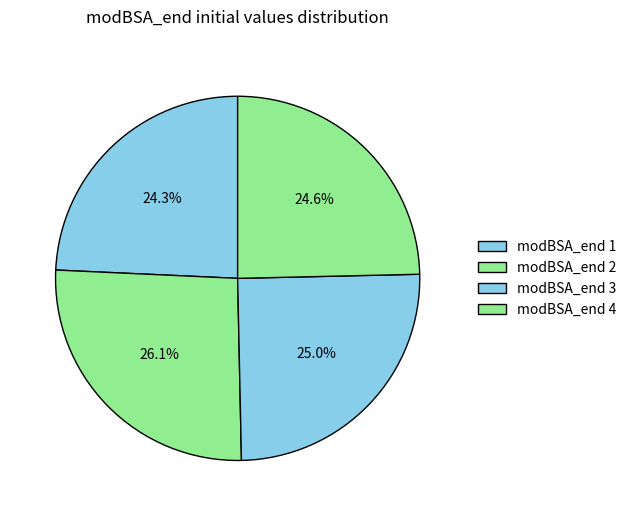

Is there a majority slice in this chart?

No